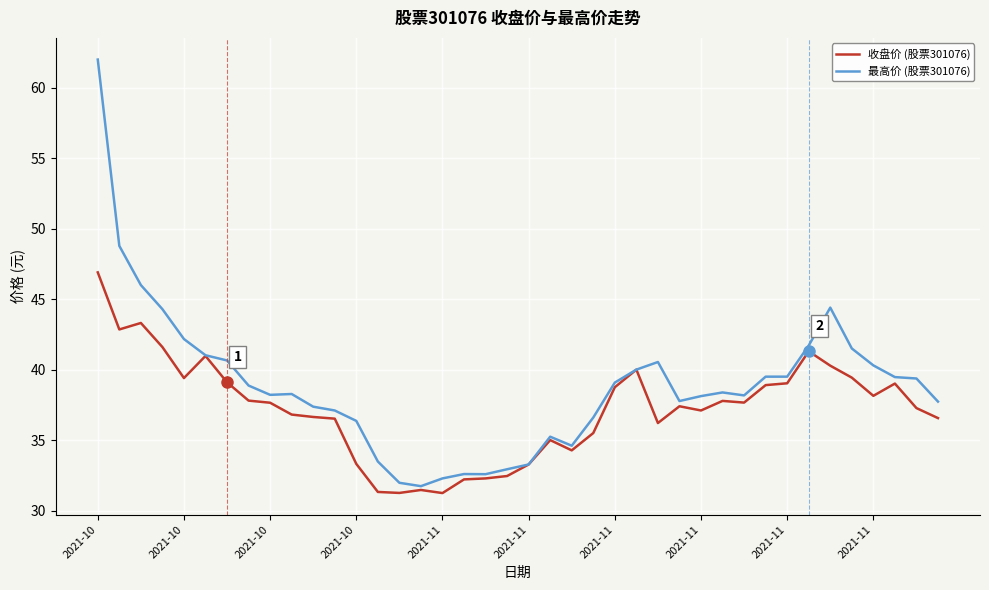

At how many categories does at least one series exceed 61?

1